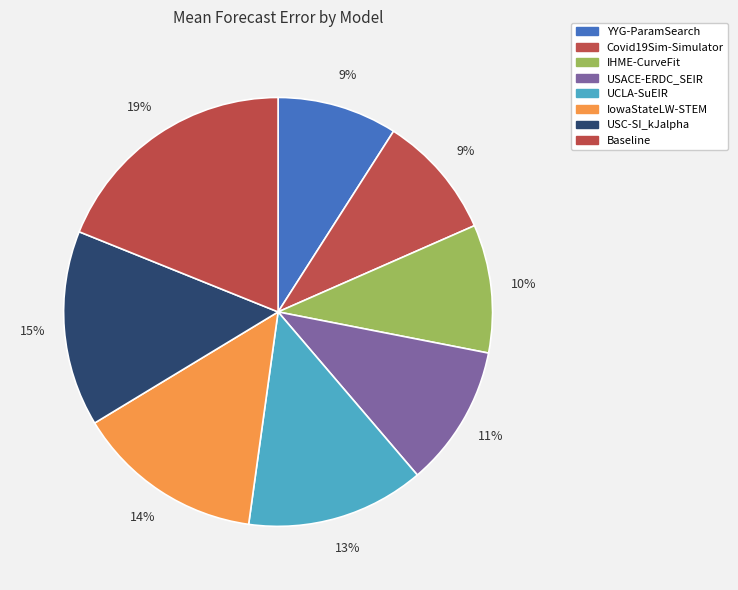

Rank the categories by value from lowest to highest.

YYG-ParamSearch, Covid19Sim-Simulator, IHME-CurveFit, USACE-ERDC_SEIR, UCLA-SuEIR, IowaStateLW-STEM, USC-SI_kJalpha, Baseline